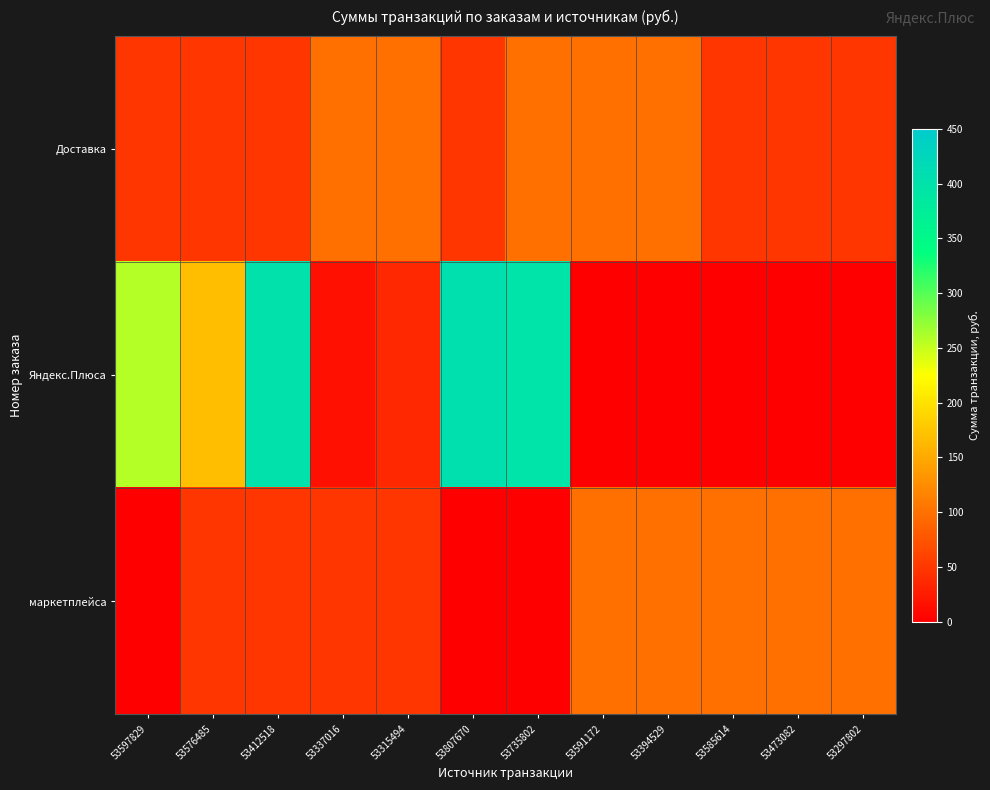

Between 53807670 and 53473082, which series saw the biggest shift?

Яндекс.Плюса